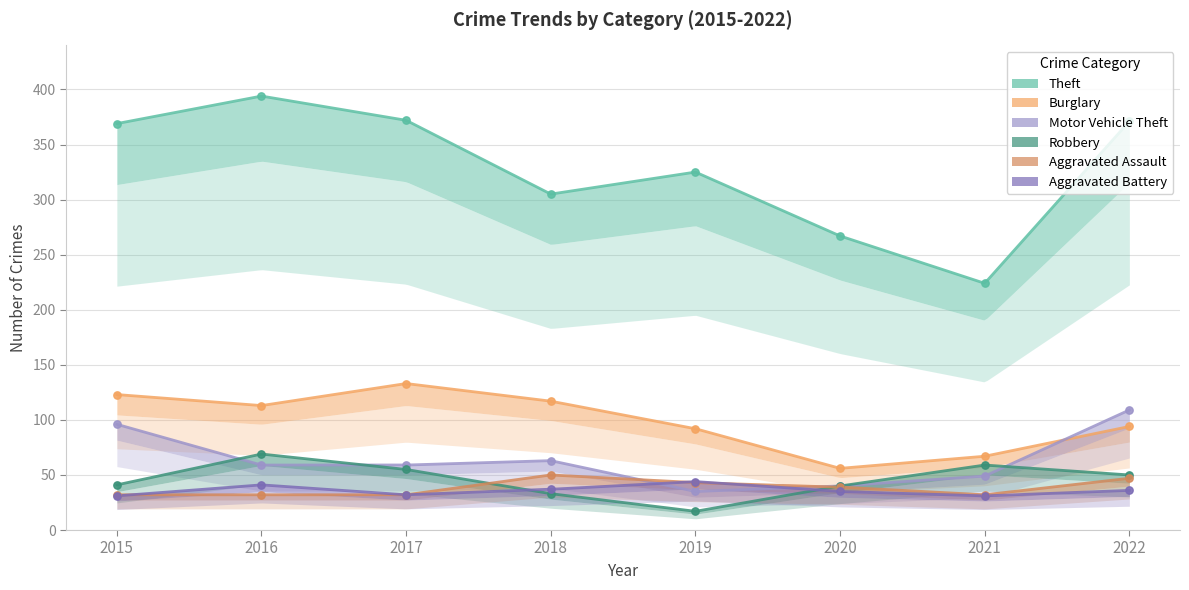

What is the total value across all series at 2017?

683